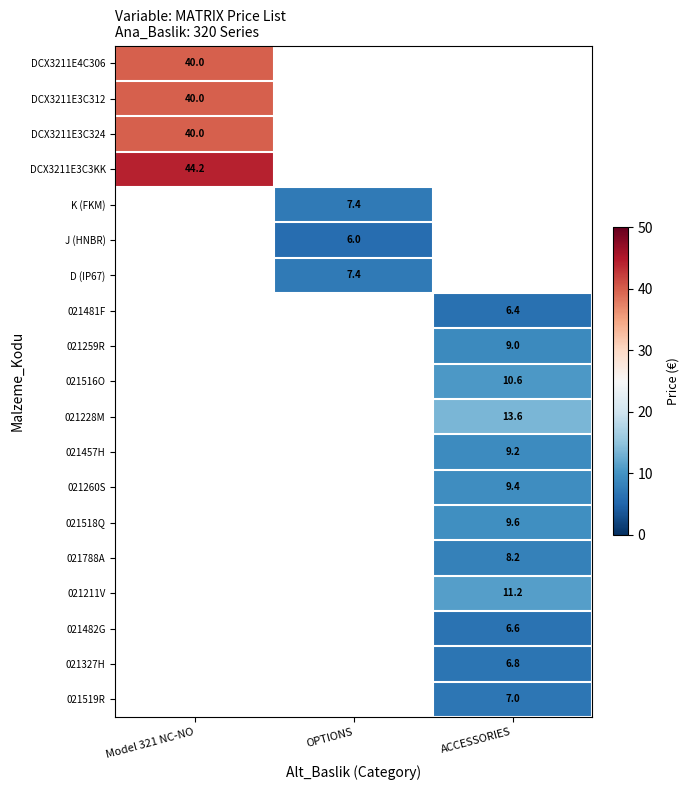

True or false: 021260S has a value of 9.4 at ACCESSORIES.

True